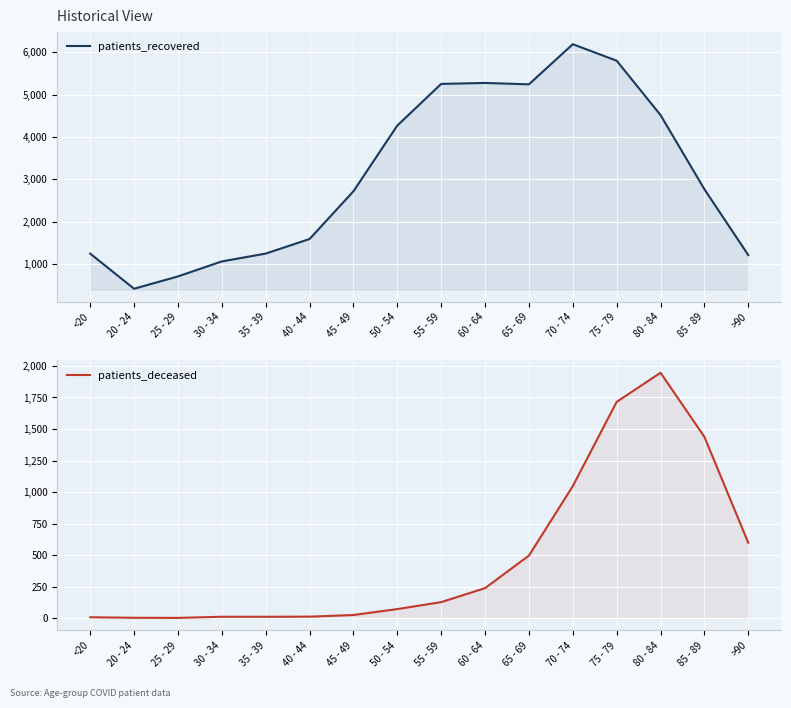

Reading left to right, what are all the values shown in this chart?

patients_recovered: <20=1245	20 - 24=416	25 - 29=707	30 - 34=1061	35 - 39=1246	40 - 44=1590	45 - 49=2717	50 - 54=4268	55 - 59=5251	60 - 64=5274	65 - 69=5241	70 - 74=6188	75 - 79=5799	80 - 84=4516	85 - 89=2765	>90=1211
patients_deceased: <20=7	20 - 24=3	25 - 29=2	30 - 34=11	35 - 39=11	40 - 44=12	45 - 49=25	50 - 54=72	55 - 59=127	60 - 64=238	65 - 69=496	70 - 74=1047	75 - 79=1715	80 - 84=1946	85 - 89=1438	>90=598